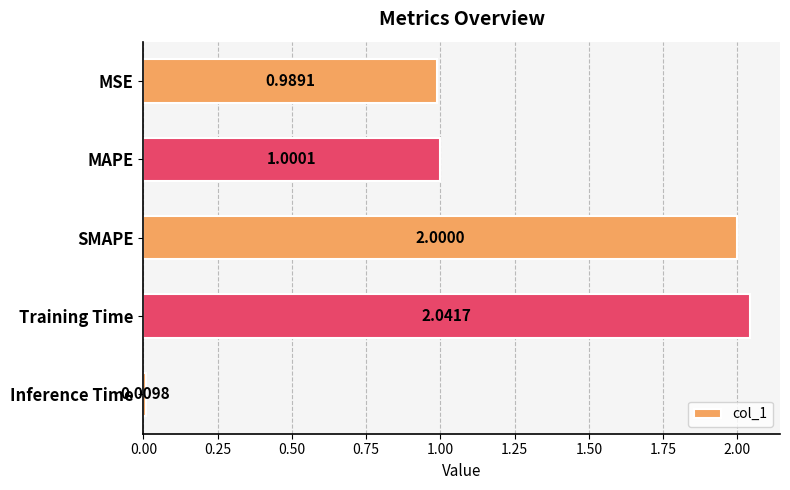

What is the change in value from Training Time to Inference Time?

-2.0